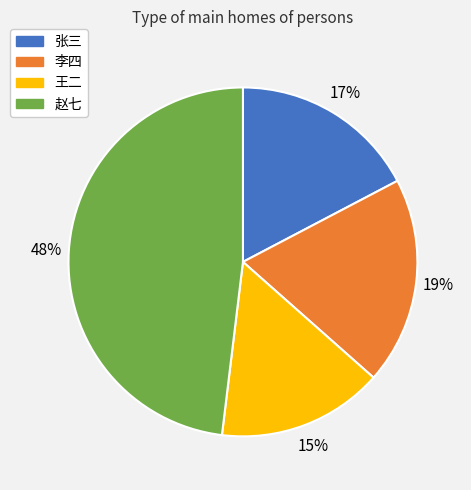

Rank the categories by value from lowest to highest.

王二, 张三, 李四, 赵七